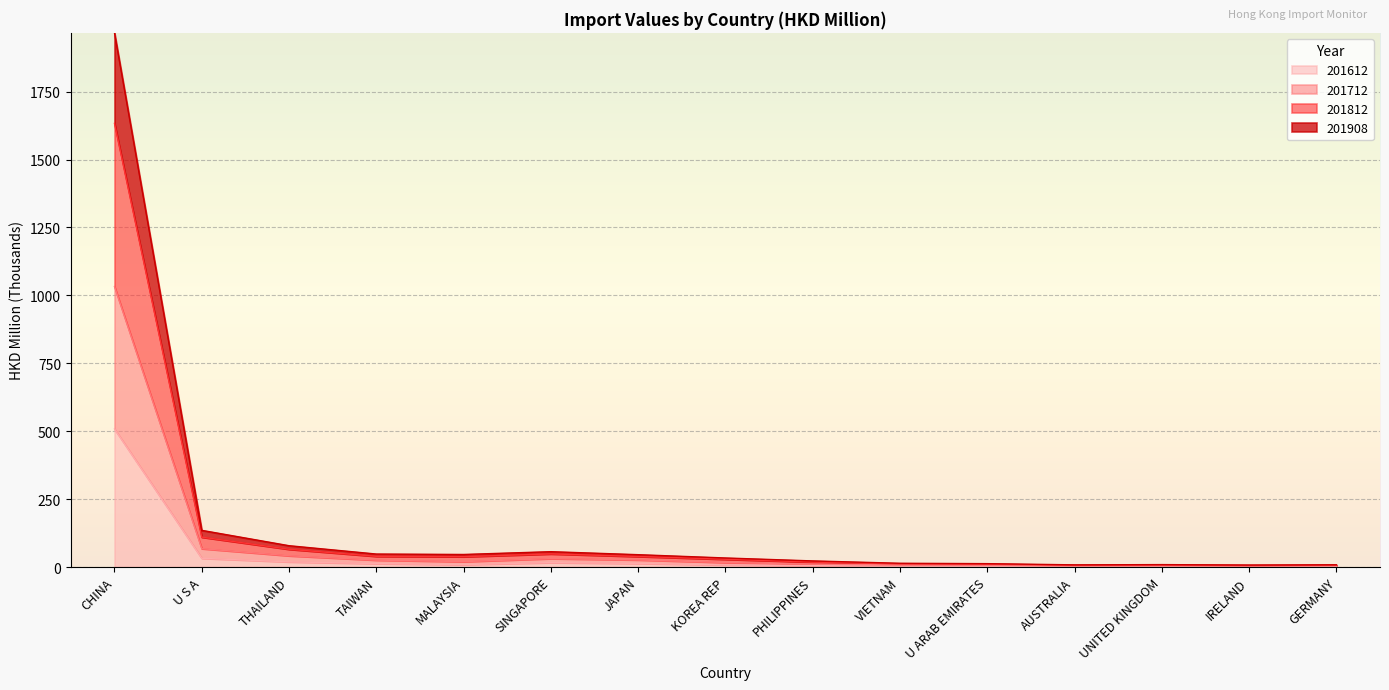

Is the value of 201908 at PHILIPPINES greater than the value of 201712 at KOREA REP?

Yes